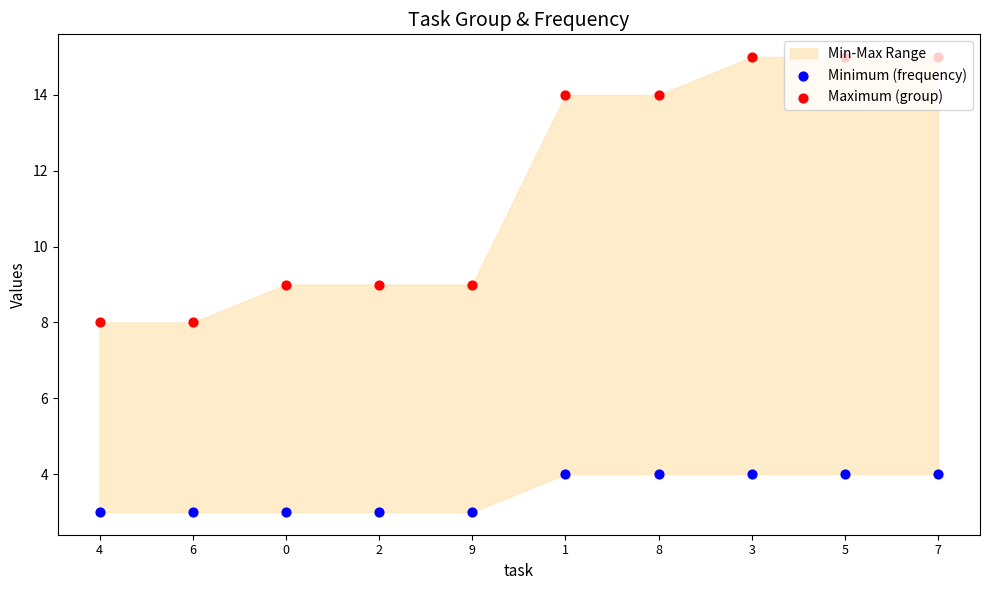

What is the total value across all series at 3?

19